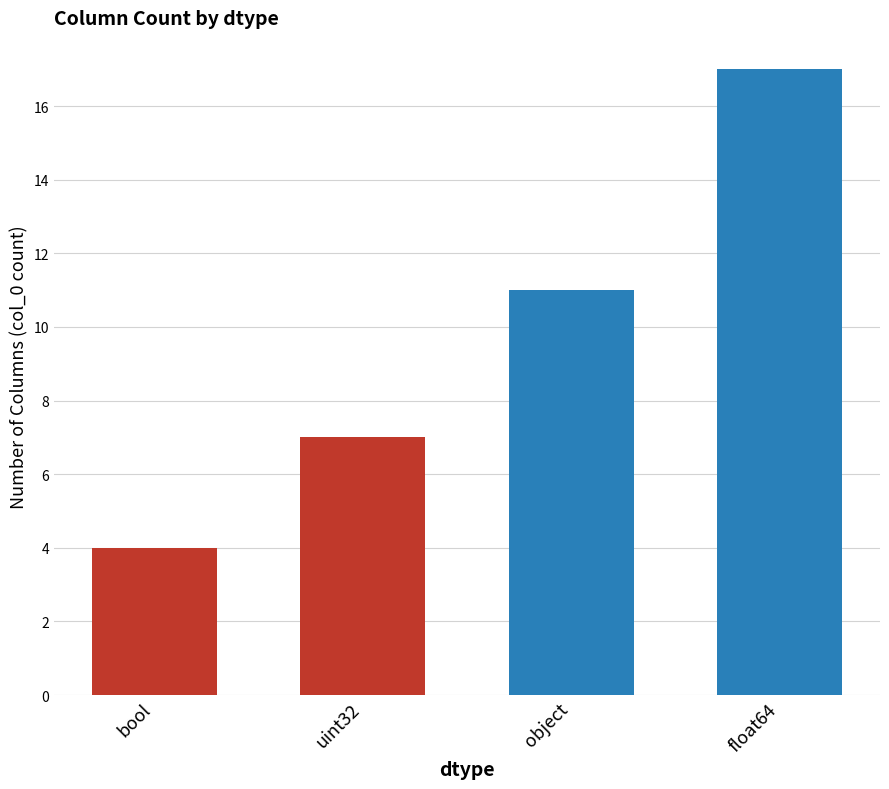

Count the values in the range 7 to 17.

3